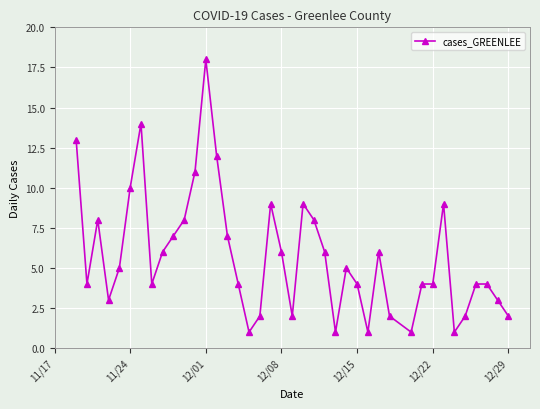

At which category does the chart reach its peak across all series?

12/01